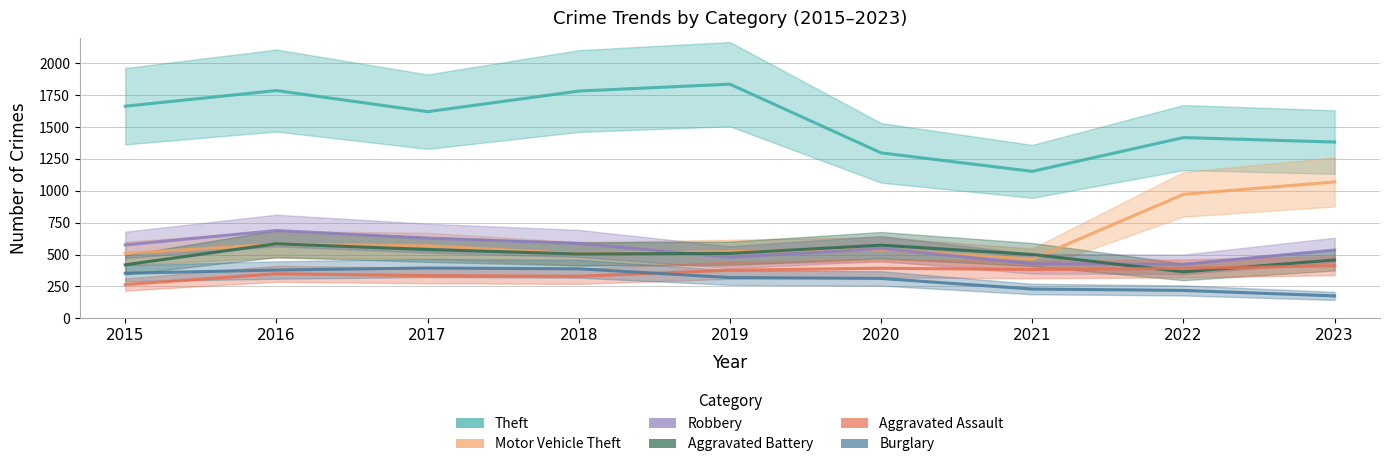

The value of Aggravated Assault at 2017 is 515. True or false?

False